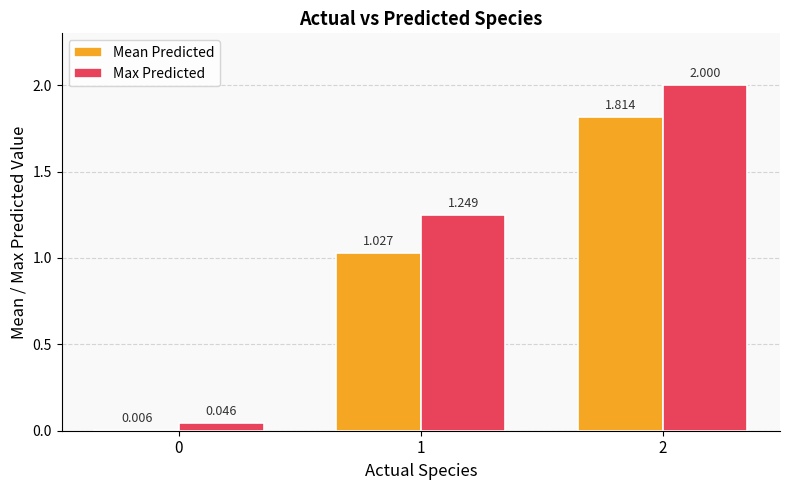

What is the spread (max minus min) of values at 2?

0.2